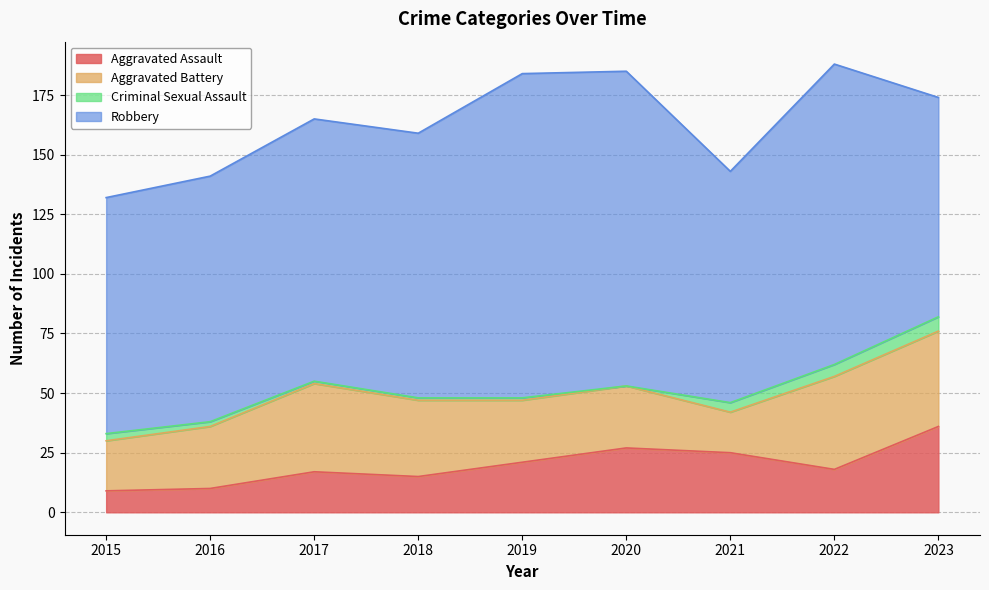

What is the lowest value of the Aggravated Assault series?

9